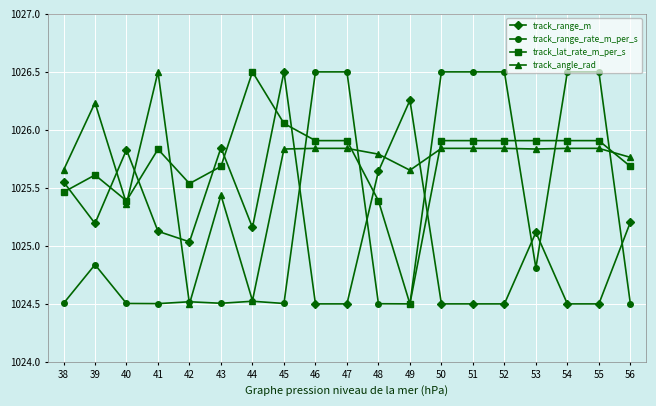

True or false: track_lat_rate_m_per_s has more than 1 interior local peaks.

True